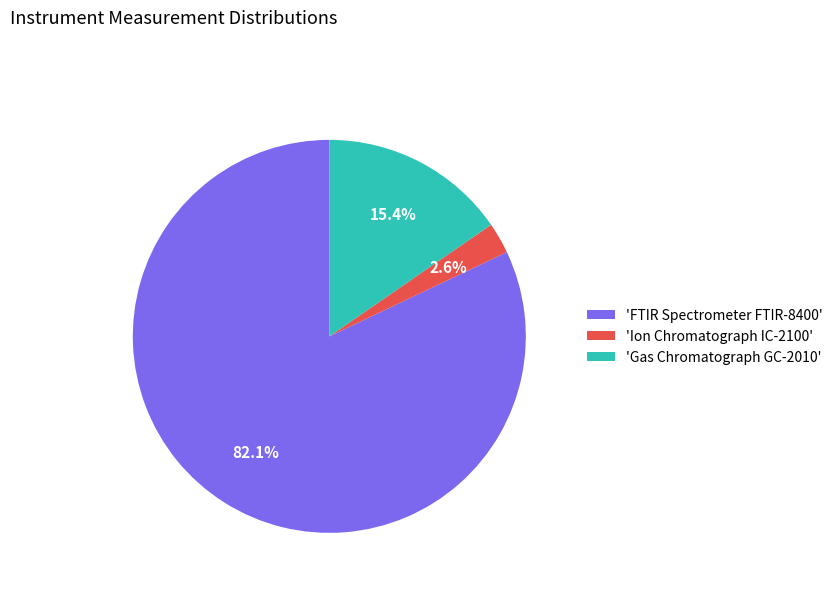

Combined, what portion of the pie is 'Gas Chromatograph GC-2010' and 'FTIR Spectrometer FTIR-8400'?

97.4%